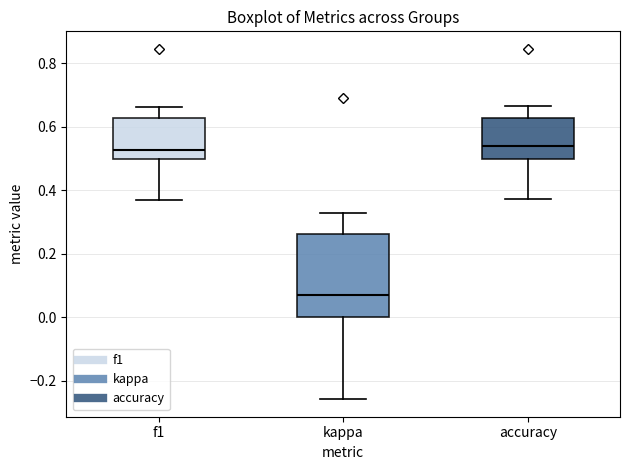

Where does the median line of the box for kappa sit on the y-axis? The values are not printed on the chart, so give them approximately, as read against the axis.

0.08